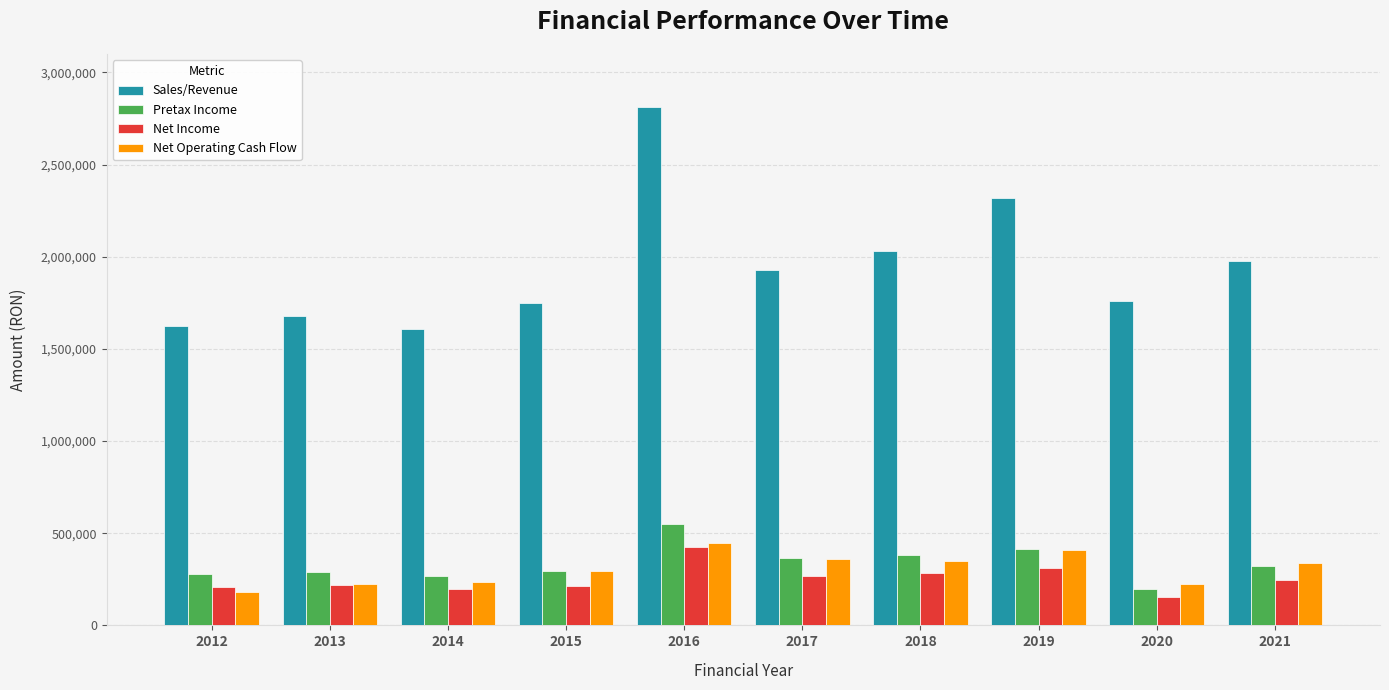

What is the sum of all Pretax Income values?

3349334